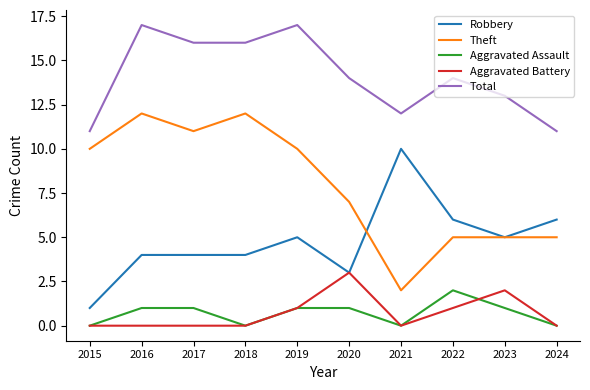

How many interior local valleys does the Aggravated Assault series have?

2